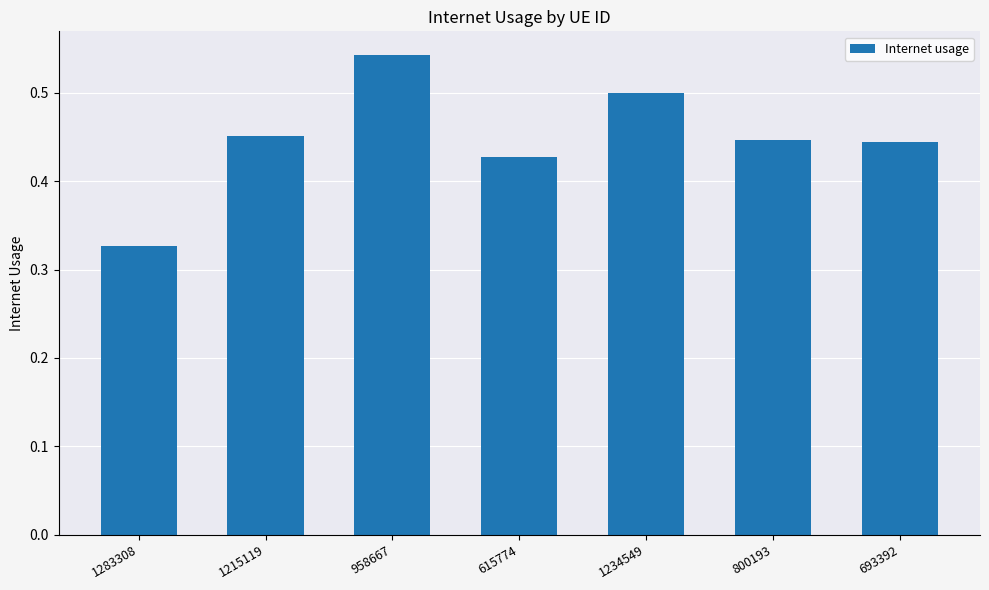

What is the label of the 3rd bar from the right?

1234549